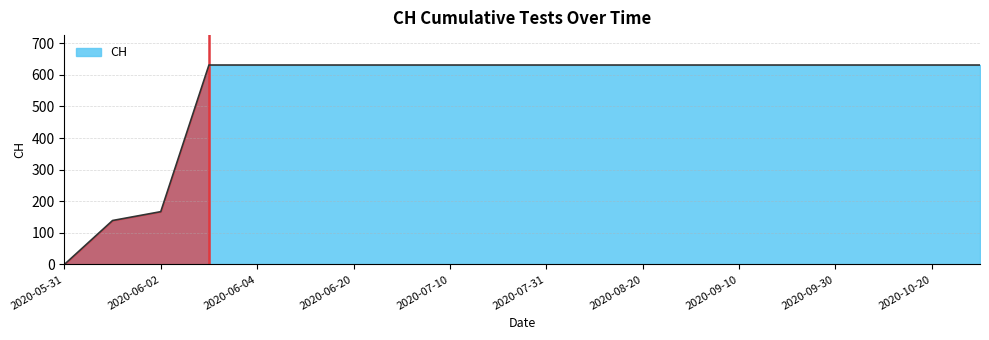

What is the difference between the maximum and minimum values?

631